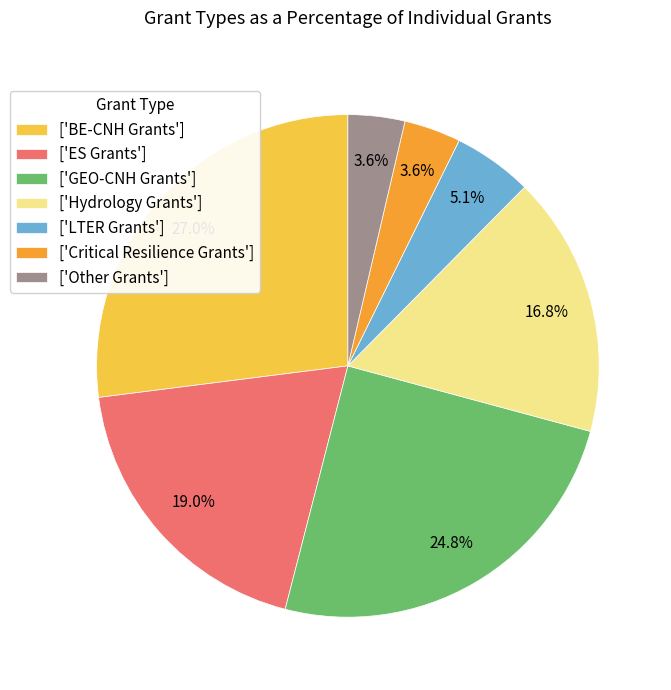

What portion of the pie excludes ['GEO-CNH Grants']?

75.2%